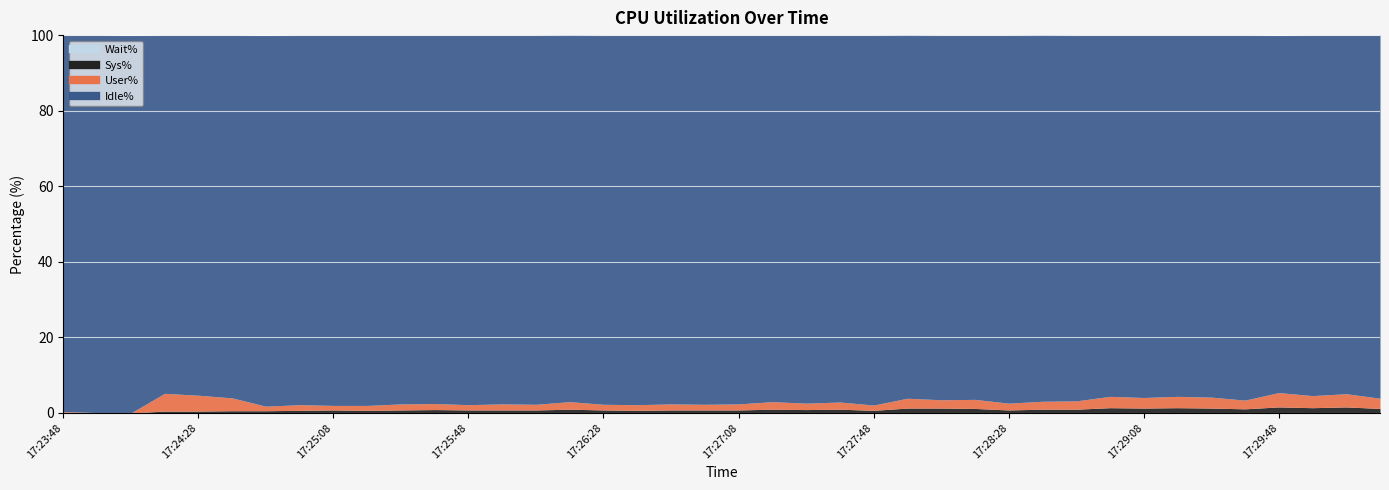

Rank the categories by Idle% value from highest to lowest.

17:23:58, 17:24:08, 17:23:48, 17:24:48, 17:25:08, 17:25:18, 17:27:48, 17:24:58, 17:25:48, 17:26:38, 17:26:08, 17:26:28, 17:26:58, 17:25:28, 17:25:58, 17:26:48, 17:27:08, 17:25:38, 17:27:28, 17:28:28, 17:26:18, 17:27:38, 17:27:18, 17:28:38, 17:28:48, 17:29:38, 17:28:08, 17:28:18, 17:27:58, 17:30:18, 17:24:38, 17:29:08, 17:29:28, 17:28:58, 17:29:18, 17:29:58, 17:24:28, 17:30:08, 17:24:18, 17:29:48